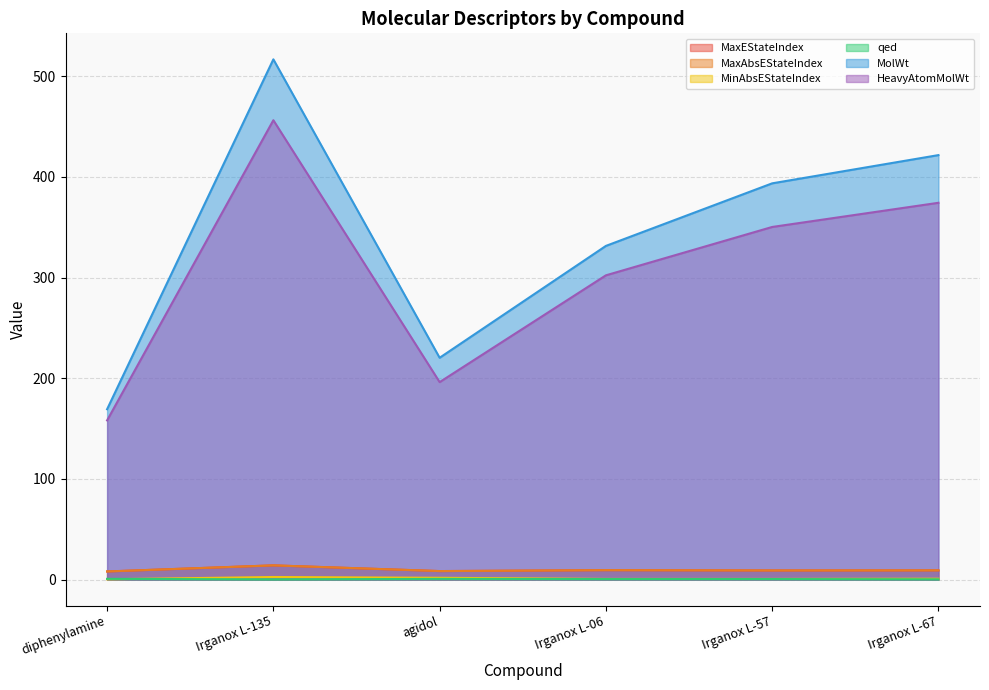

How many interior local peaks does the MinAbsEStateIndex series have?

1